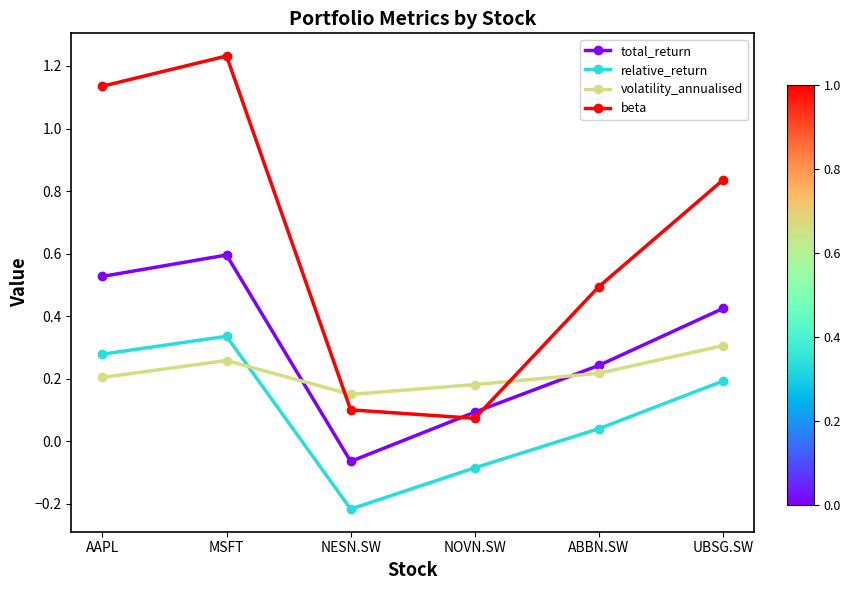

Is the value of volatility_annualised at NOVN.SW greater than the value of relative_return at AAPL?

No